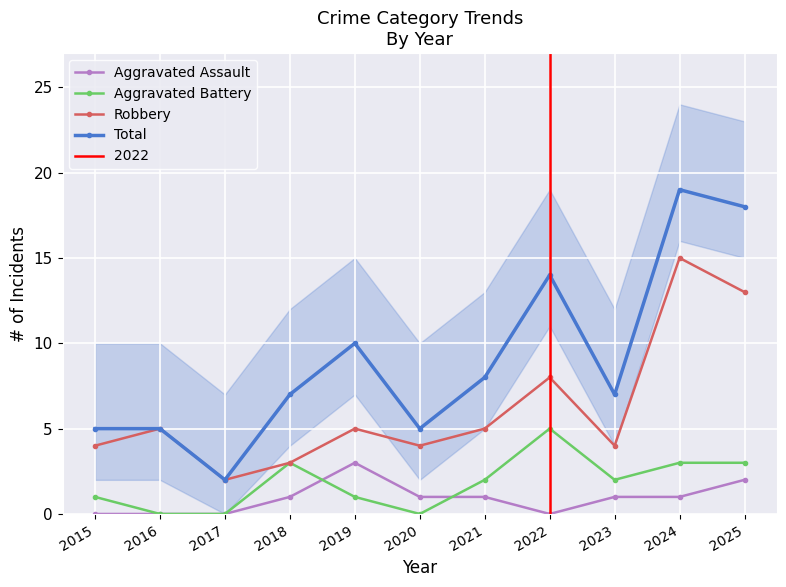

The value of Total at 2023 is 7. True or false?

True